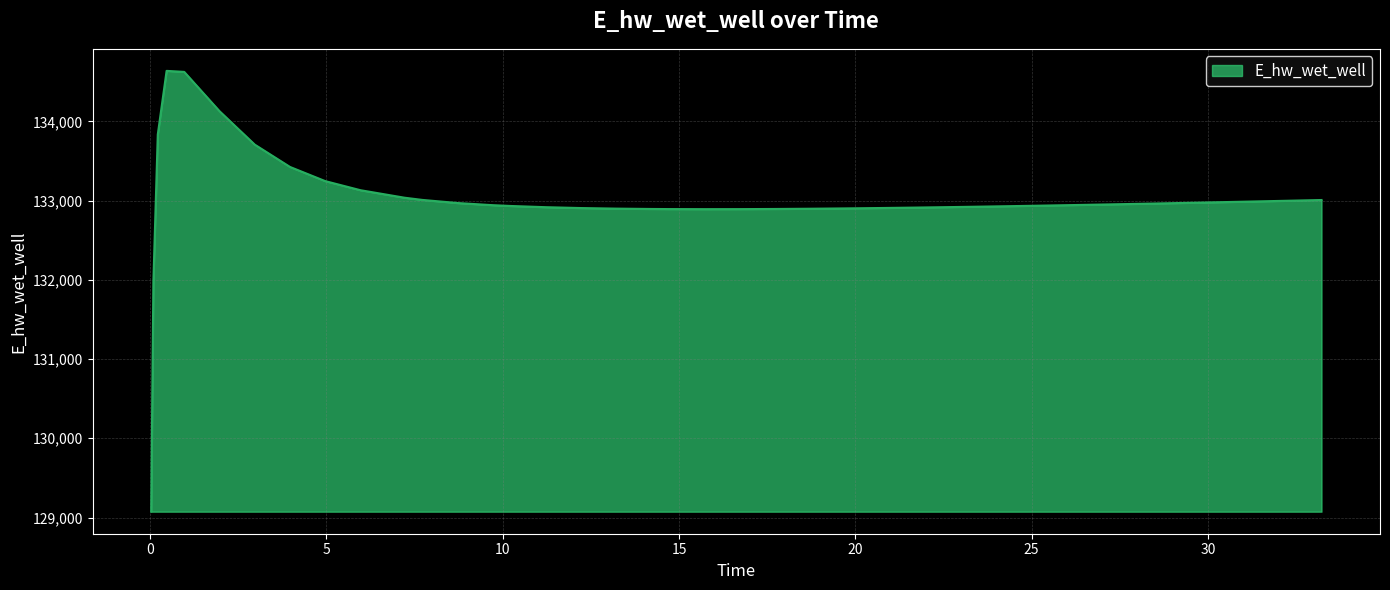

What is the greatest value displayed?

134636.5